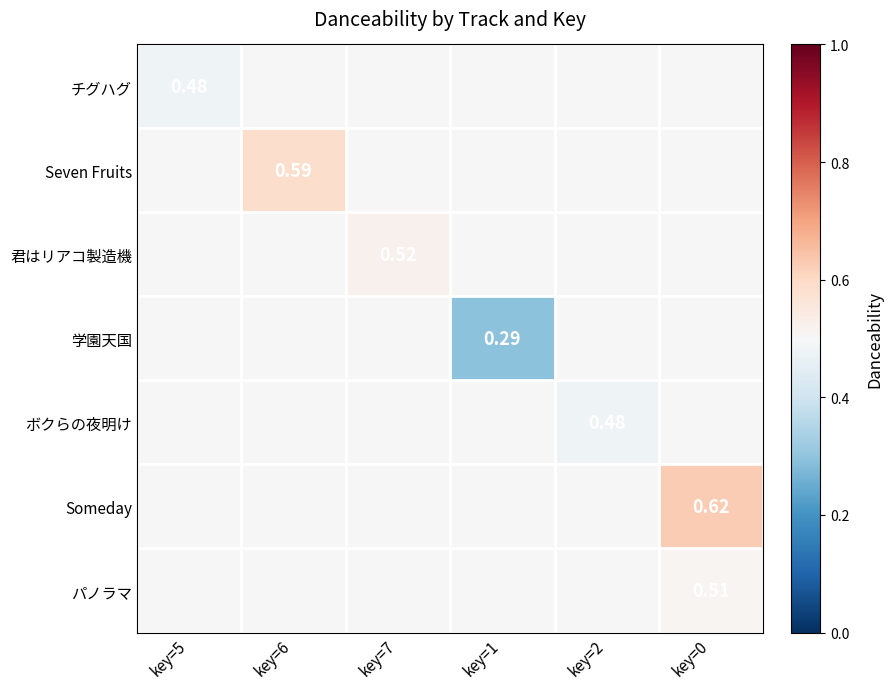

Between key=5 and key=0, which is larger?

key=0